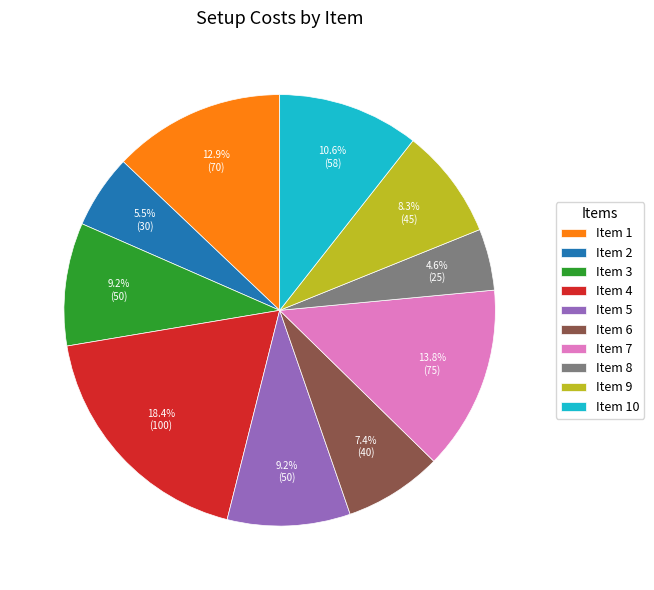

Between Item 8 and Item 9, which is larger?

Item 9